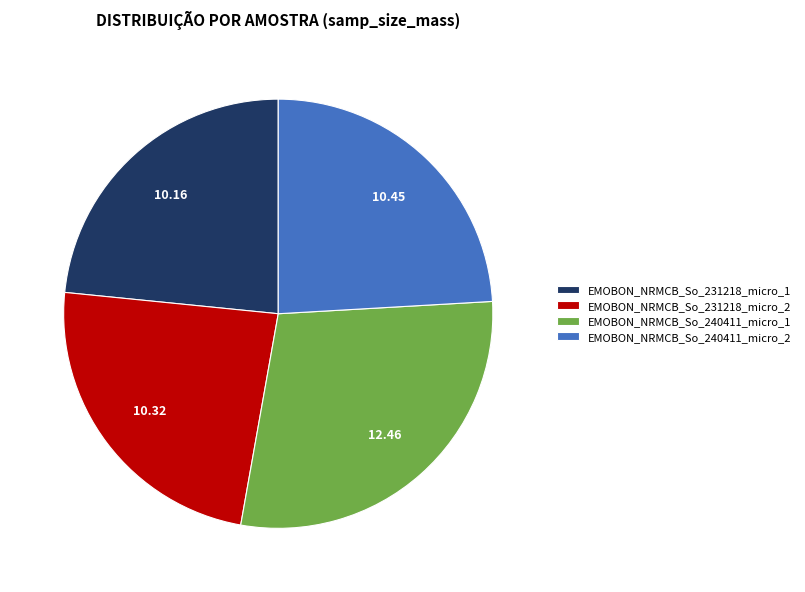

Does EMOBON_NRMCB_So_240411_micro_2 represent more than half of the total?

No